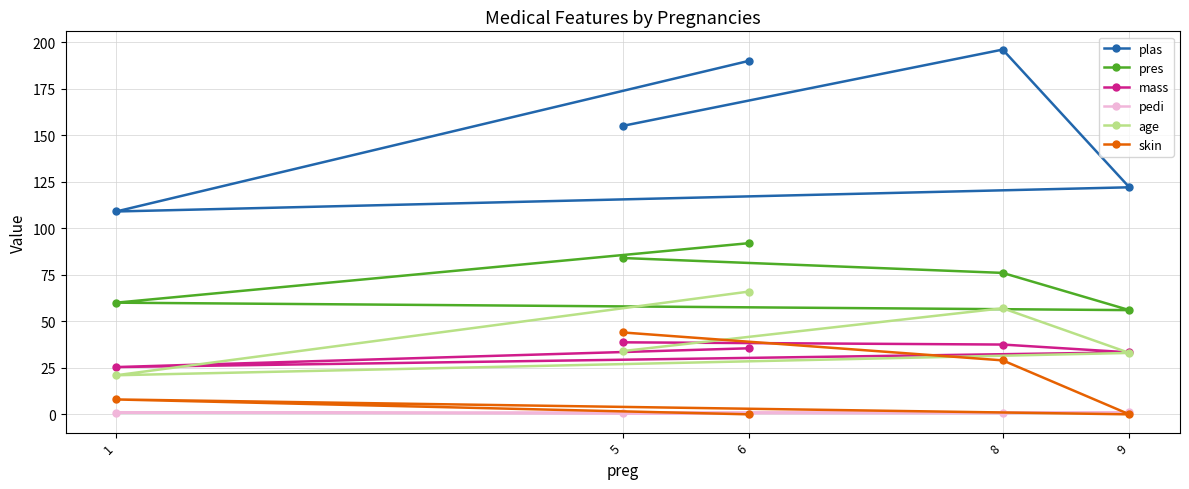

Is this an area chart (filled region under the line)?

No